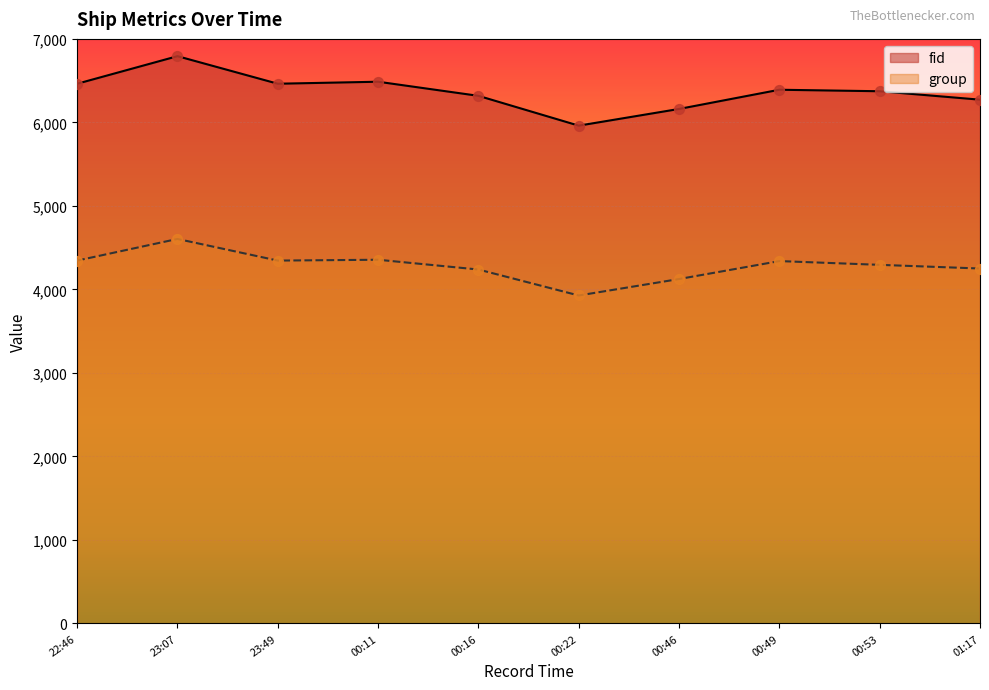

Which series has the largest Y range (max minus min)?

fid